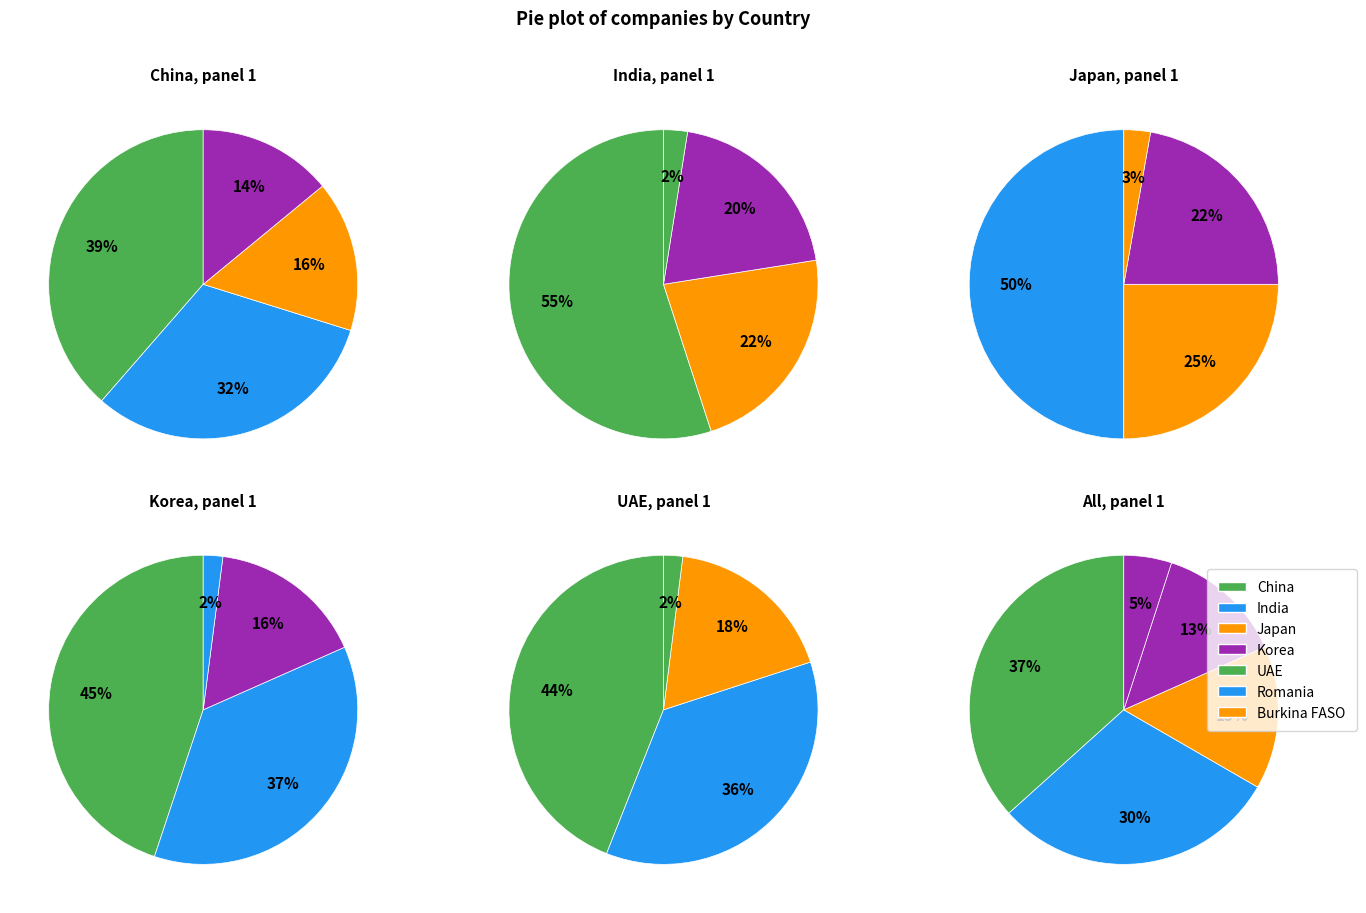

To the nearest percent, what is the average slice percentage?

14%